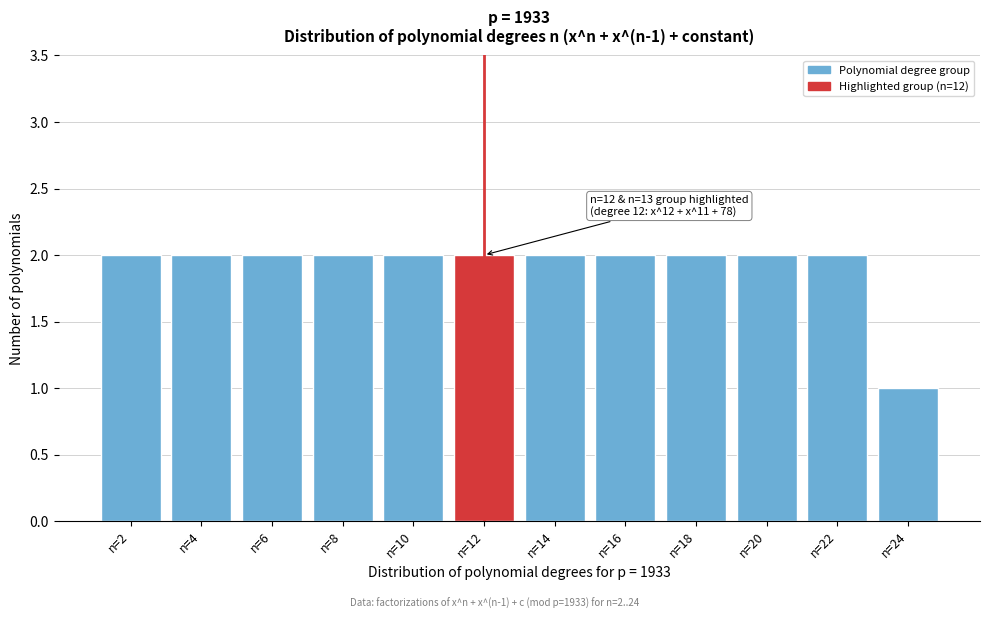

Reading left to right, extract all data points from this chart.

n=2=2	n=4=2	n=6=2	n=8=2	n=10=2	n=12=2	n=14=2	n=16=2	n=18=2	n=20=2	n=22=2	n=24=1